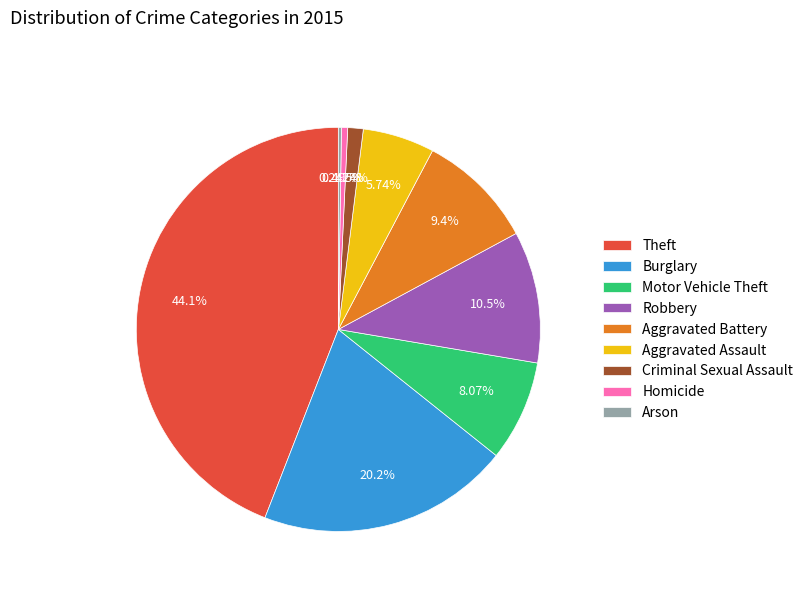

Which slice is the largest?

Theft